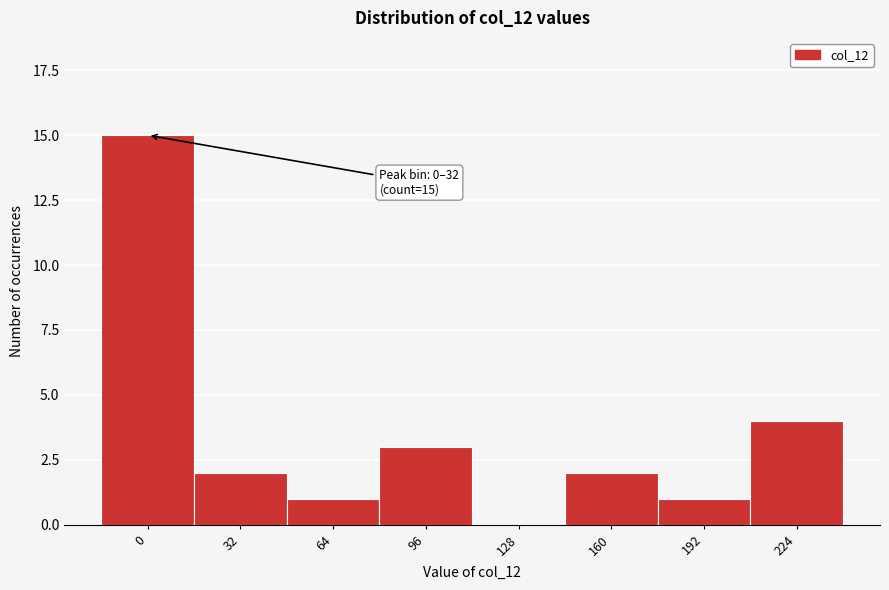

Reading right to left, what are all the values shown in this chart?

224=4	192=1	160=2	128=0	96=3	64=1	32=2	0=15